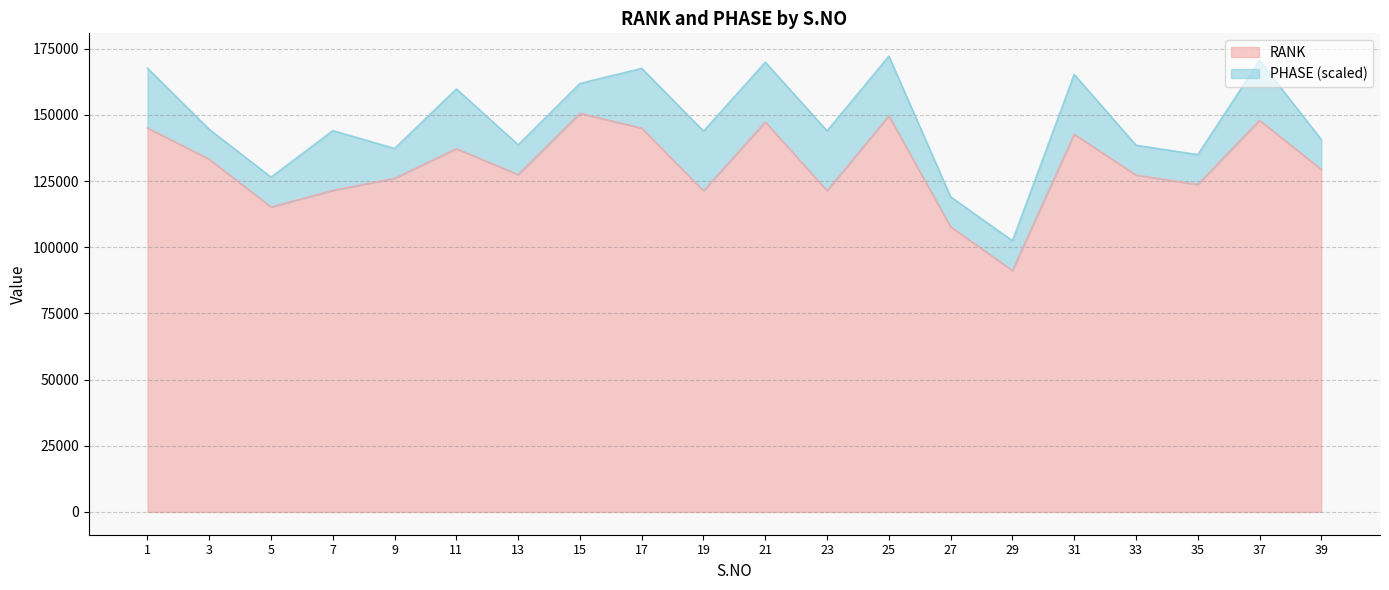

How many lines are shown in the chart?

2